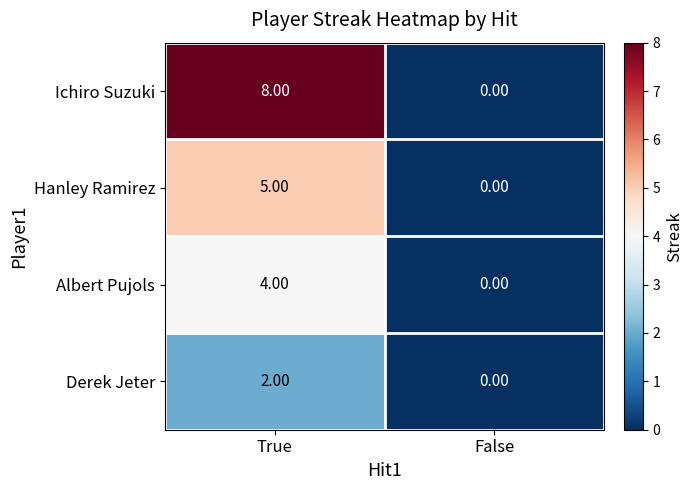

How many data points does each series have?

2